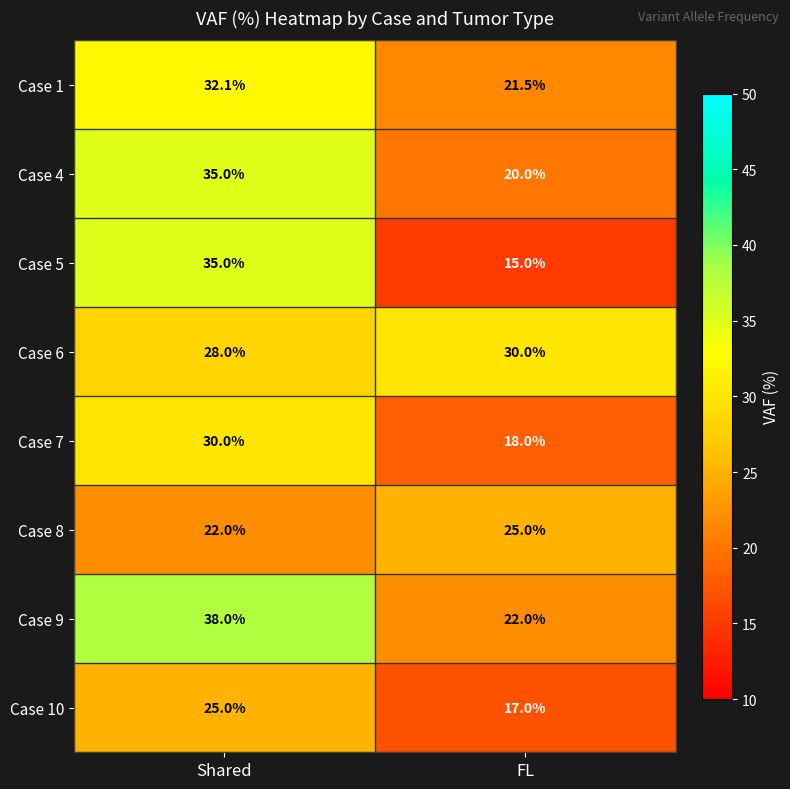

Between Shared and FL, which series saw the biggest shift?

Case 5